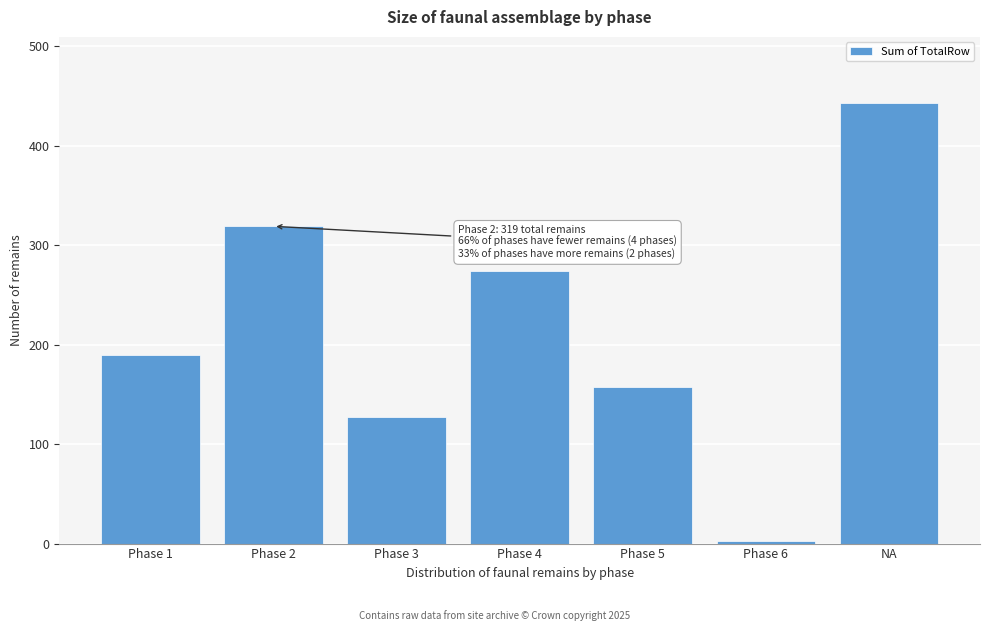

Reading left to right, list all the values displayed in this chart.

190	319	127	274	157	3	443